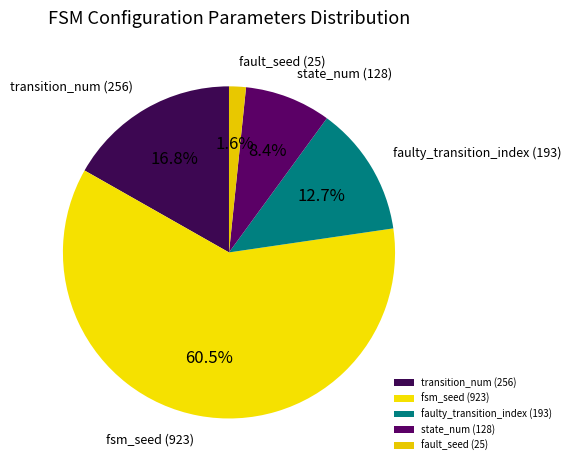

Does transition_num (256) account for over 50% of the chart?

No